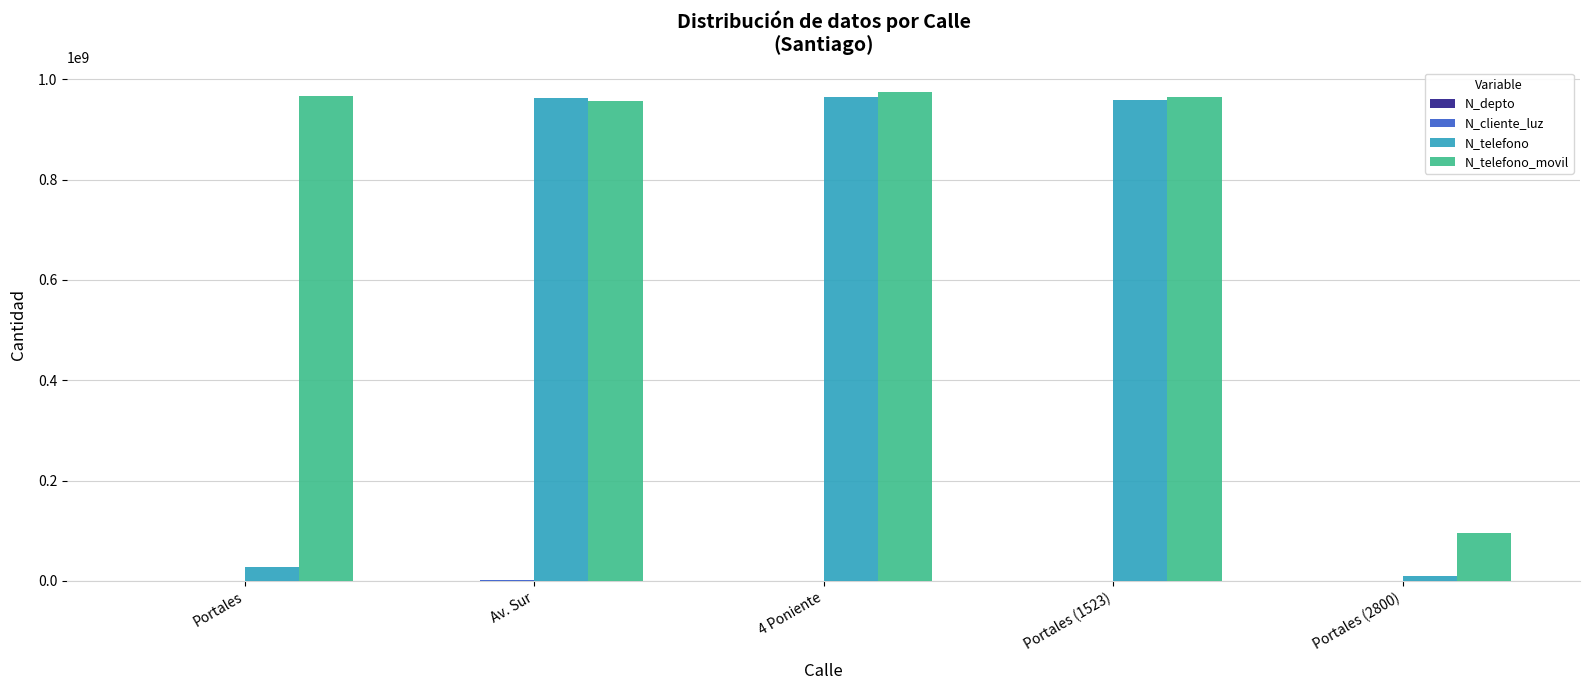

Which series has the largest total across all categories?

N_telefono_movil